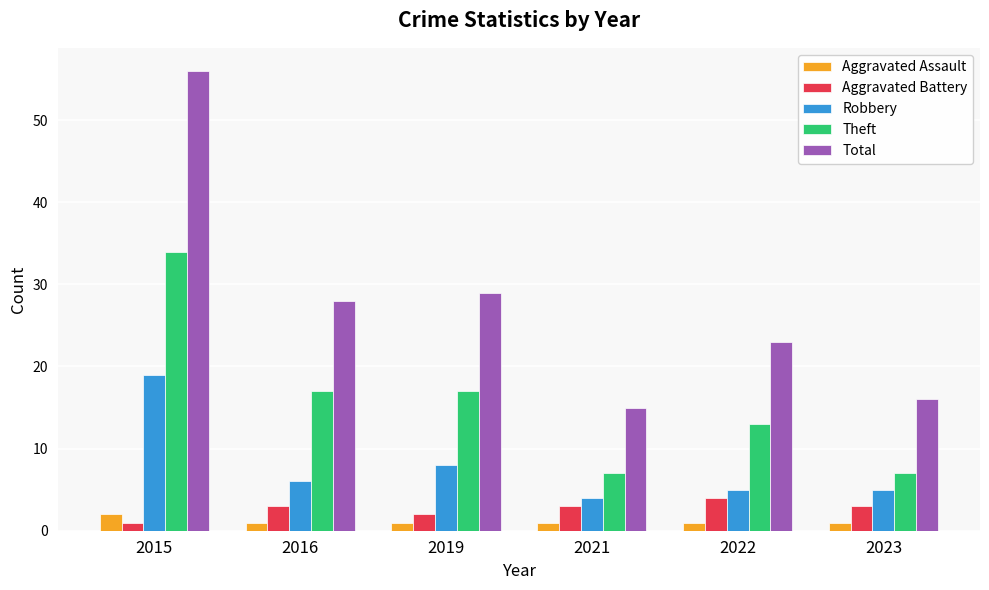

What is the smallest value displayed?

1